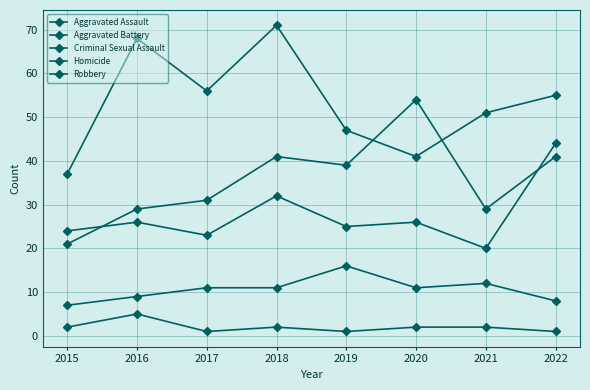

What is the average value of the Aggravated Assault series?

36